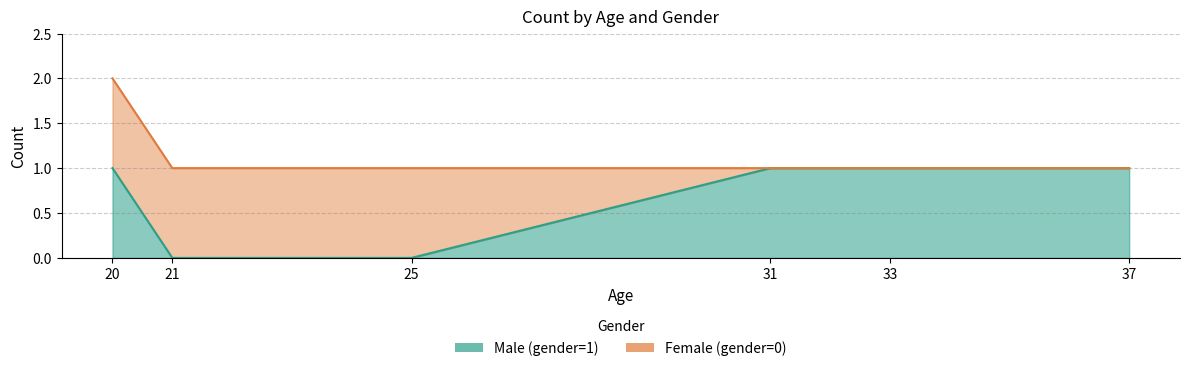

Which series changed the most between 21 and 31?

Female (gender=0)